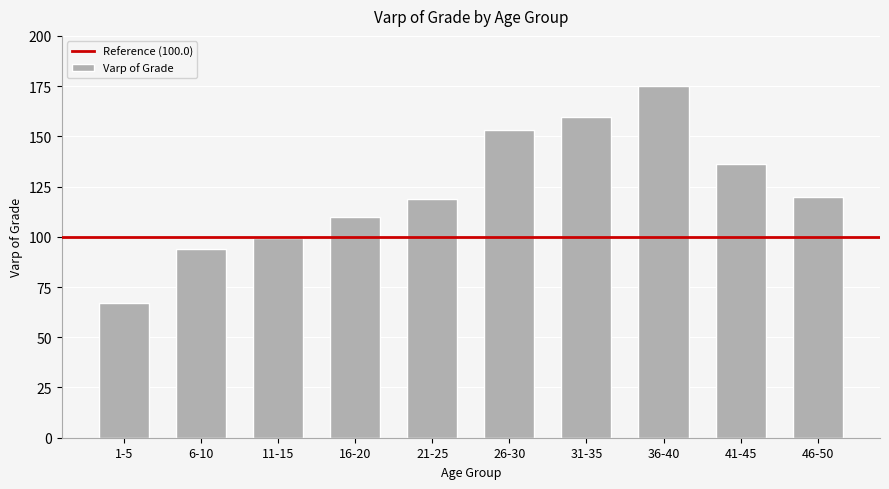

What is the value of the 2nd bar from the left?

94.1